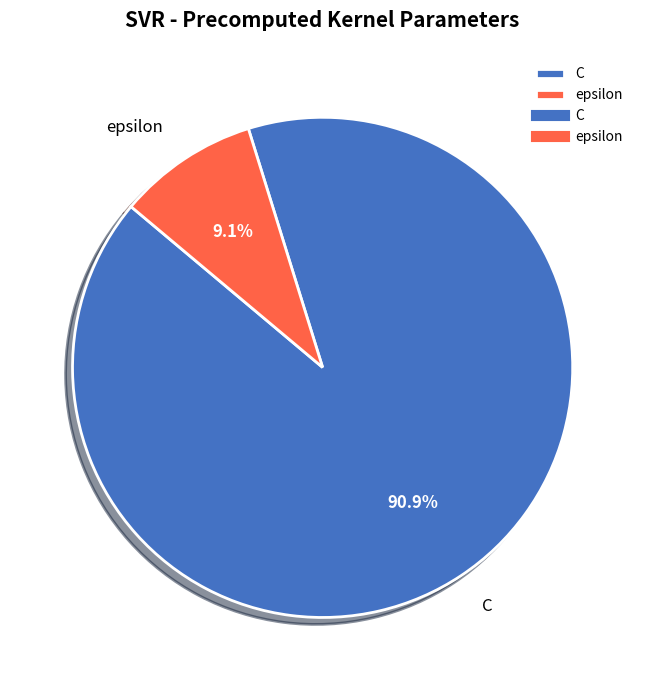

What percentage is the epsilon slice, to the nearest percent?

9%